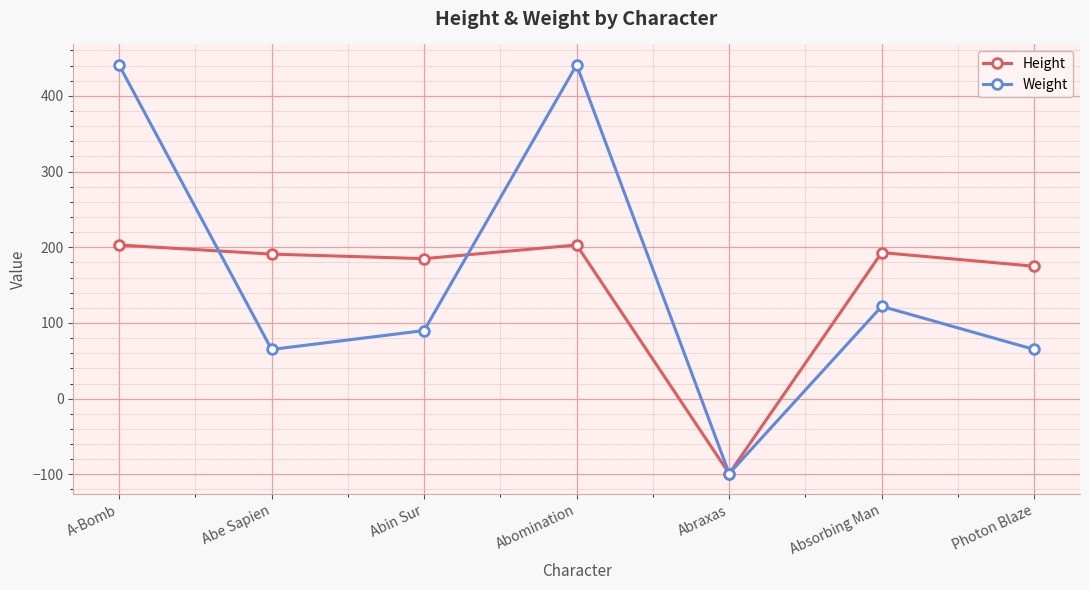

How many series are shown in this chart?

2